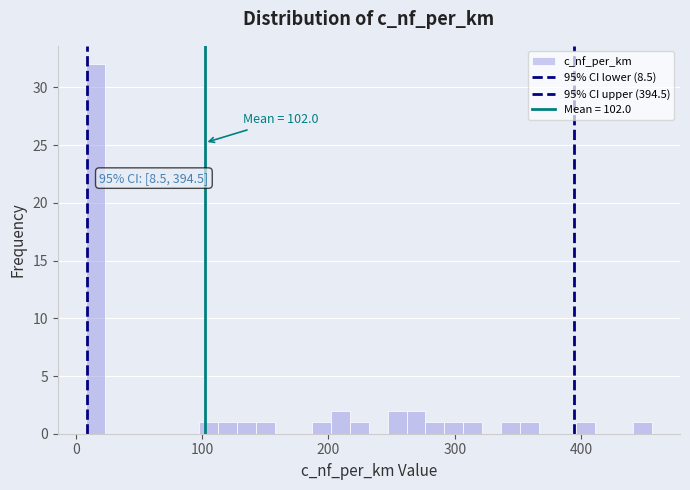

Read against the x-axis, roughly where is the centre of the tallest bar?

20